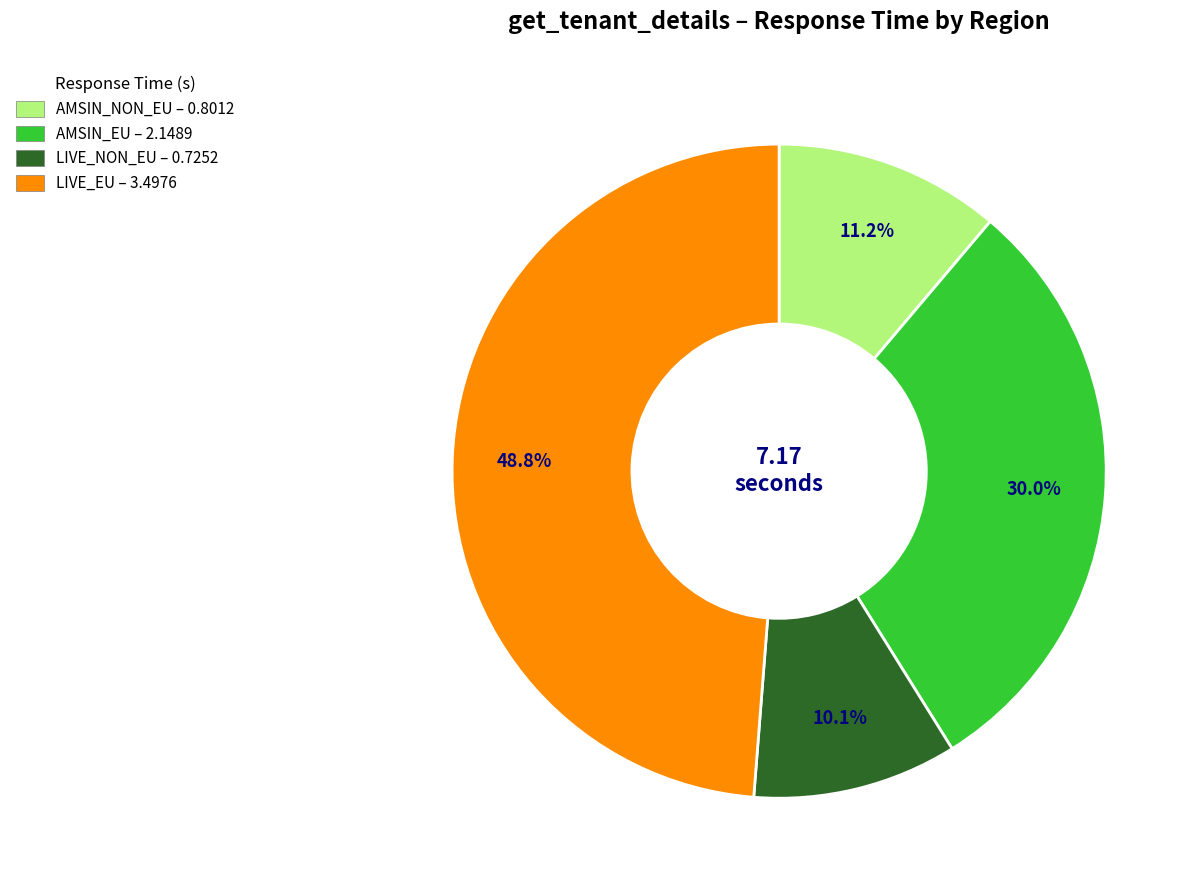

How many segments does this pie chart have?

4